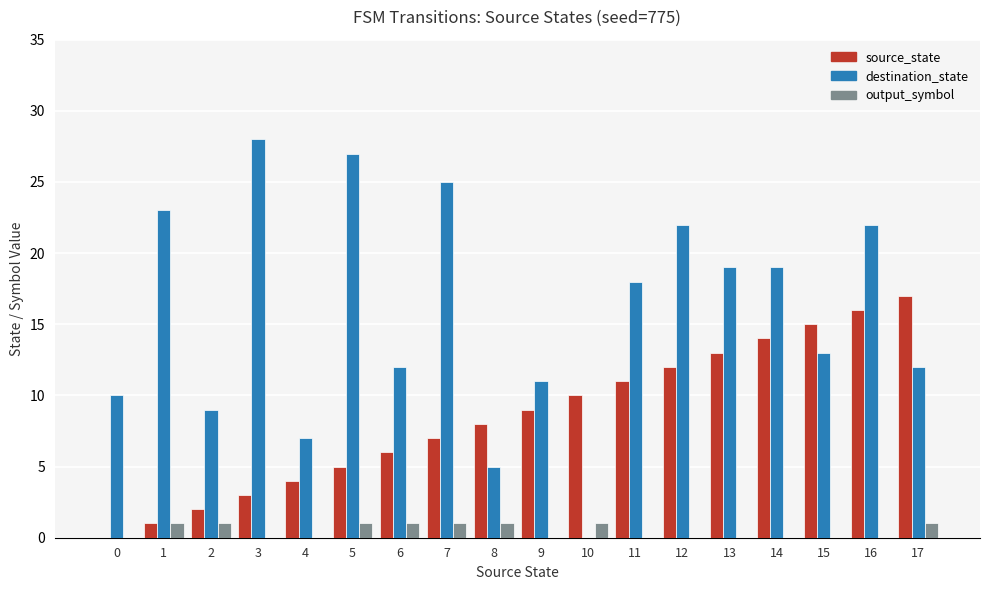

Where does the destination_state series first go above 18?

1